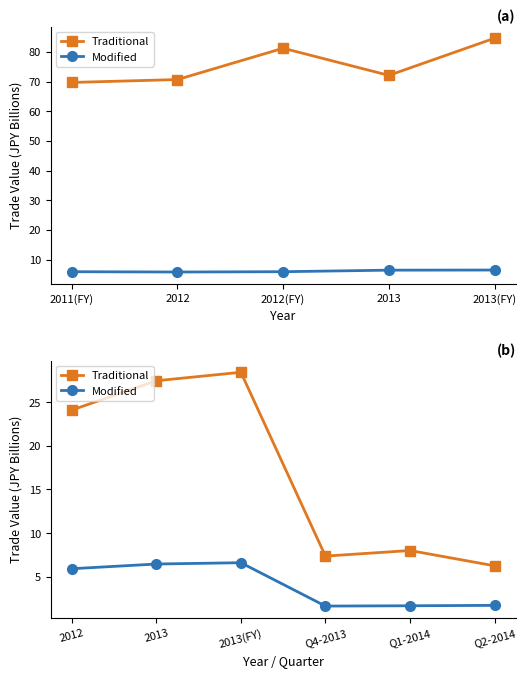

Reading left to right, extract all data points from this chart.

Traditional: 24.1	27.4	28.4	7.4	8.0	6.3
Modified: 5.9	6.5	6.6	1.7	1.7	1.7